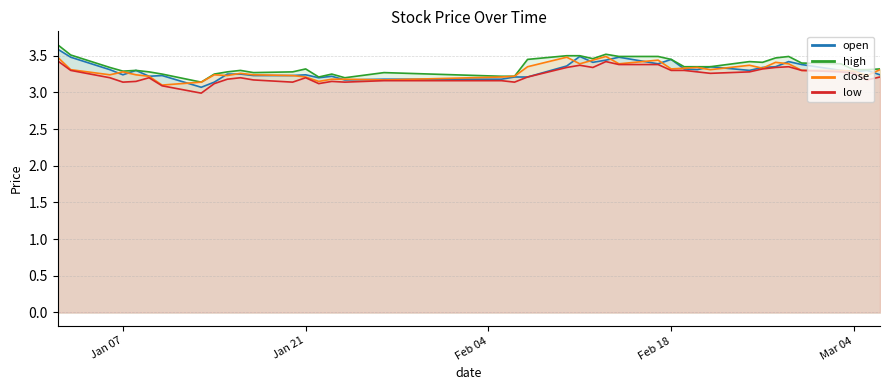

What is the label of the 23rd point from the right?

2025-01-27